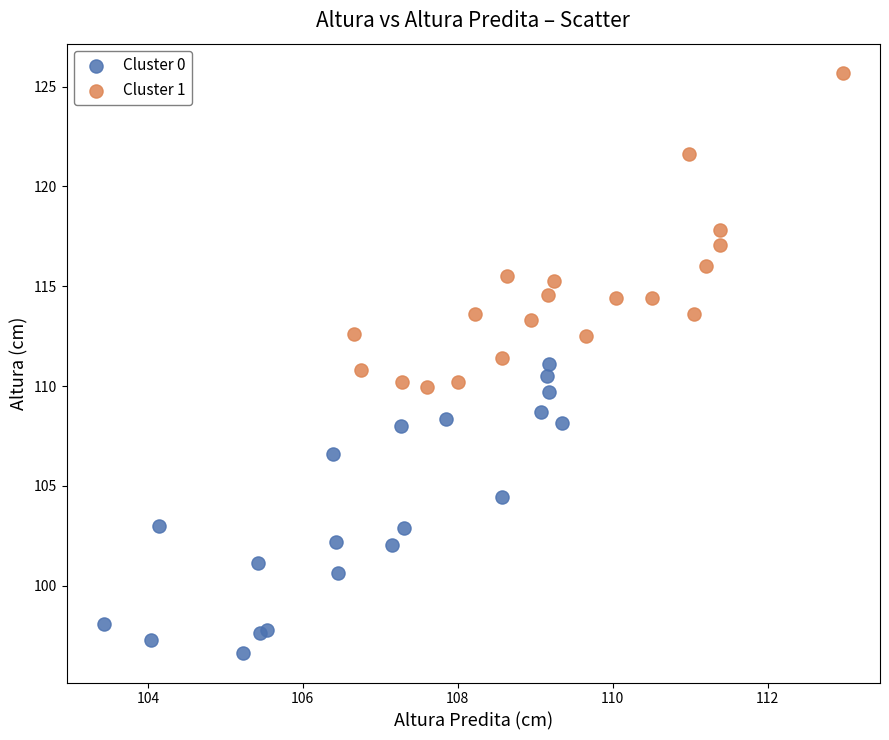

Which series has the widest spread of Y values?

Cluster 1